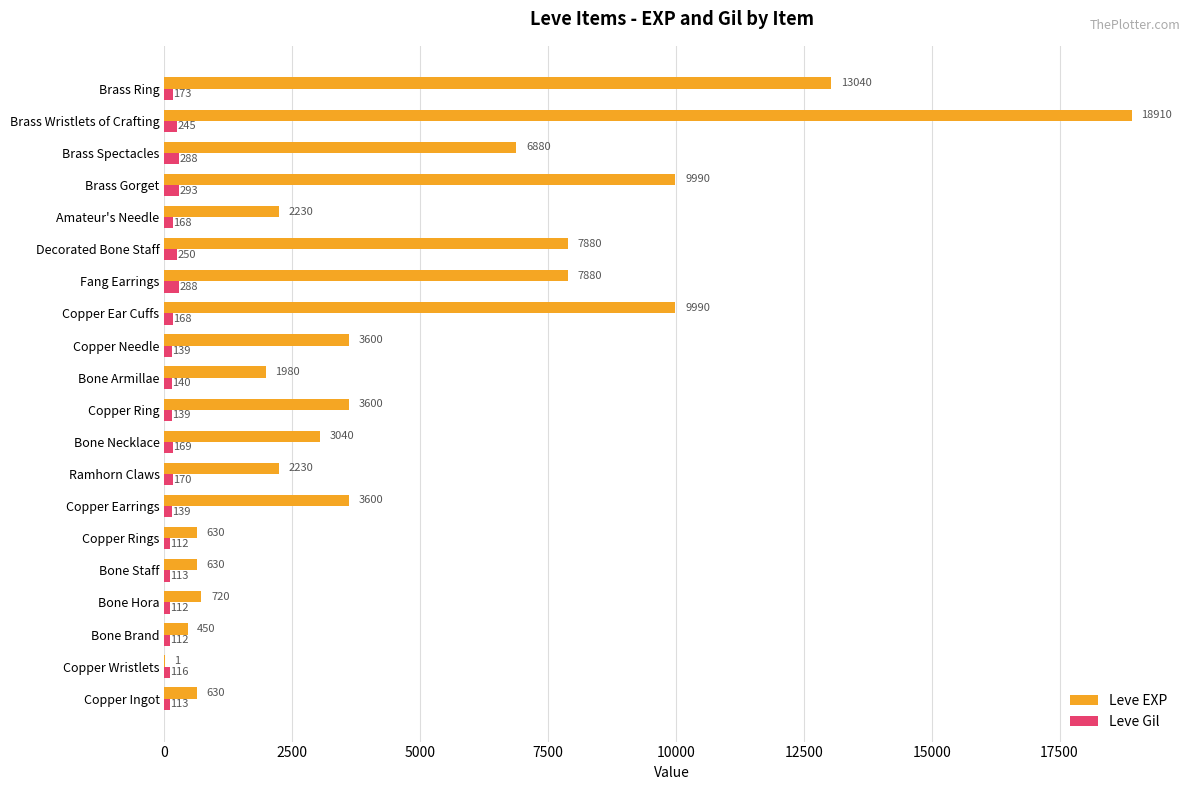

What is the total value across all series at Bone Brand?

562